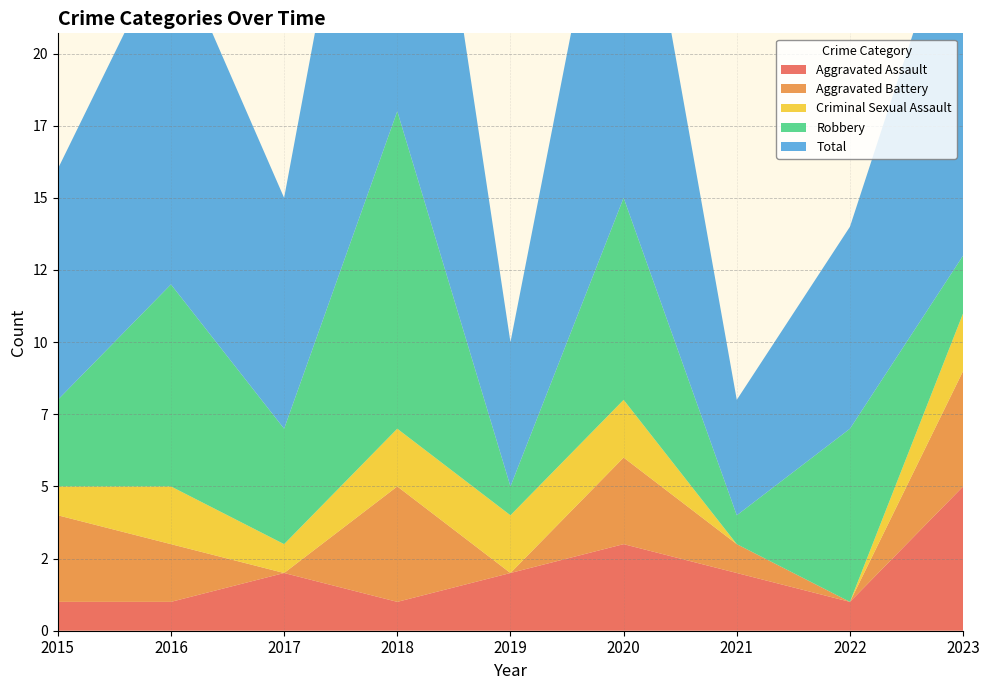

Reading right to left, what are all the values shown in this chart?

Aggravated Assault: 2023=5	2022=1	2021=2	2020=3	2019=2	2018=1	2017=2	2016=1	2015=1
Aggravated Battery: 2023=4	2022=0	2021=1	2020=3	2019=0	2018=4	2017=0	2016=2	2015=3
Criminal Sexual Assault: 2023=2	2022=0	2021=0	2020=2	2019=2	2018=2	2017=1	2016=2	2015=1
Robbery: 2023=2	2022=6	2021=1	2020=7	2019=1	2018=11	2017=4	2016=7	2015=3
Total: 2023=13	2022=7	2021=4	2020=15	2019=5	2018=18	2017=8	2016=12	2015=8